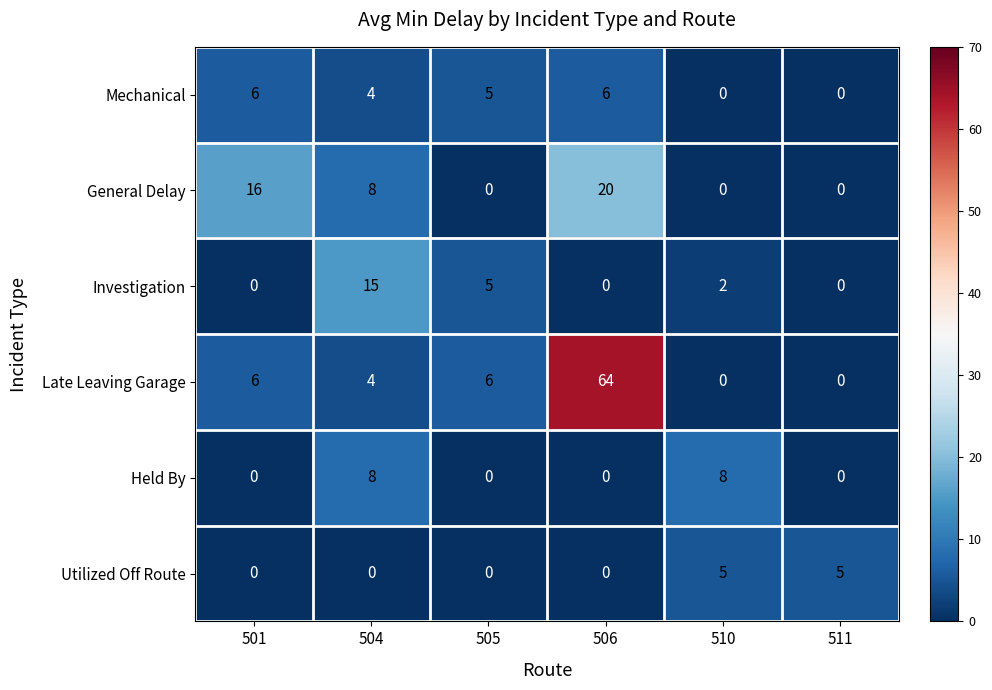

Is it true that Investigation equals 5 at 505?

True